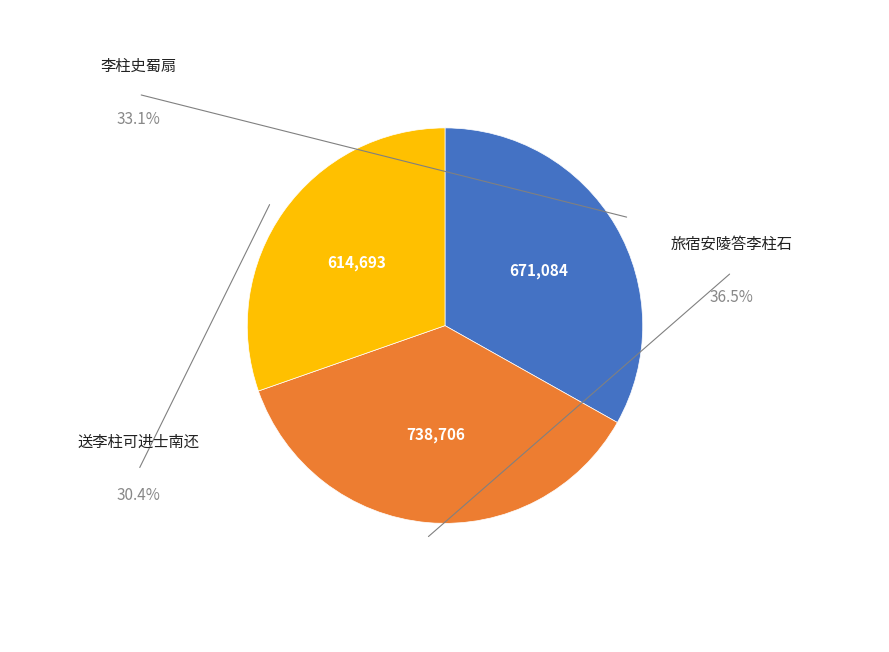

What is the change in value from 李柱史蜀扇 to 送李柱可进士南还?

-56391